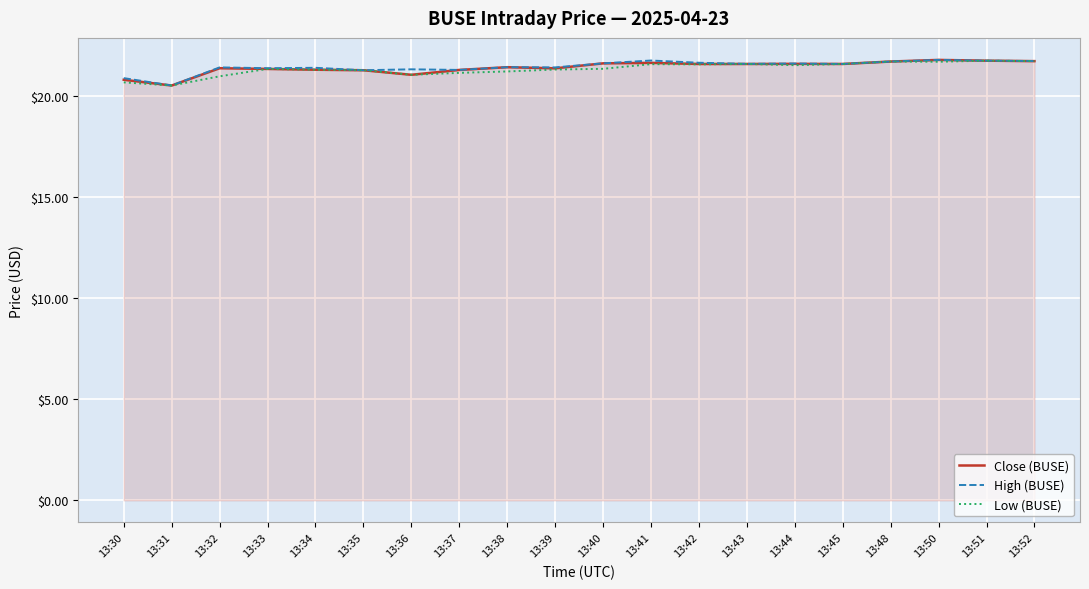

What is the lowest value of the High (BUSE) series?

20.5